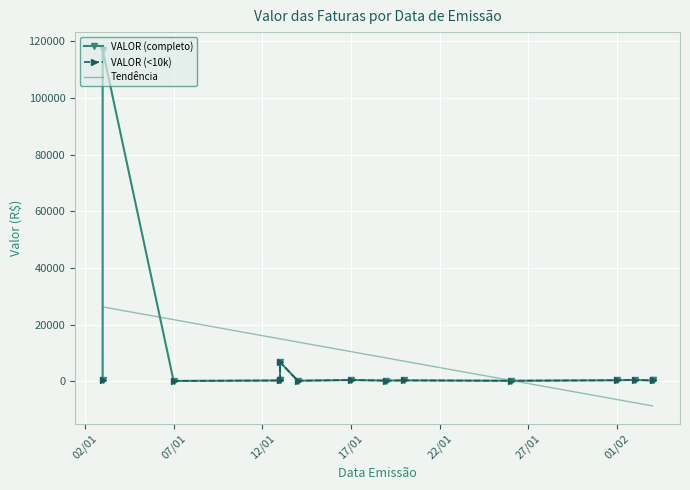

How many values in the VALOR (completo) series exceed 387?

8